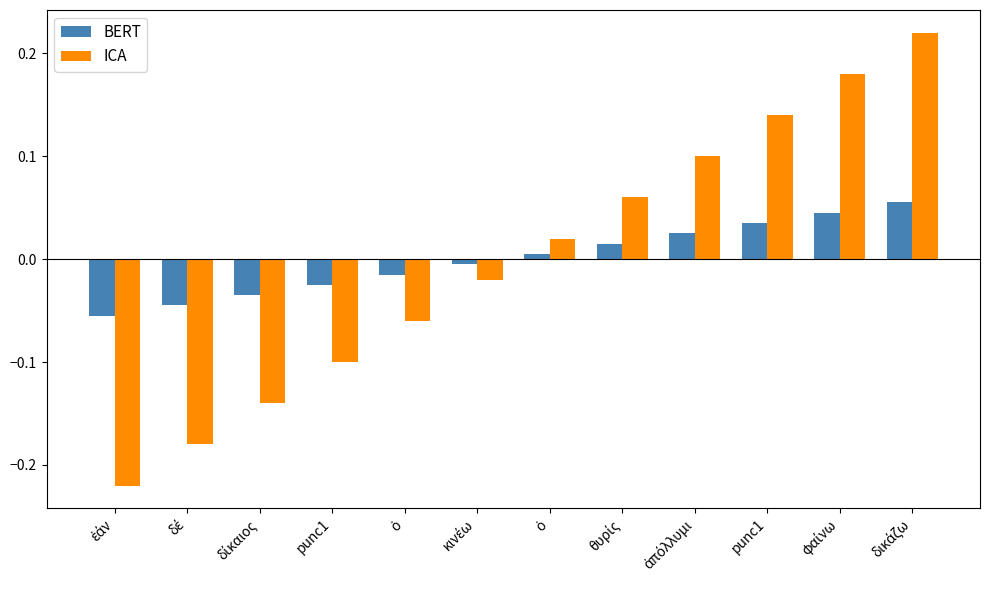

At how many categories does at least one series exceed 0?

6